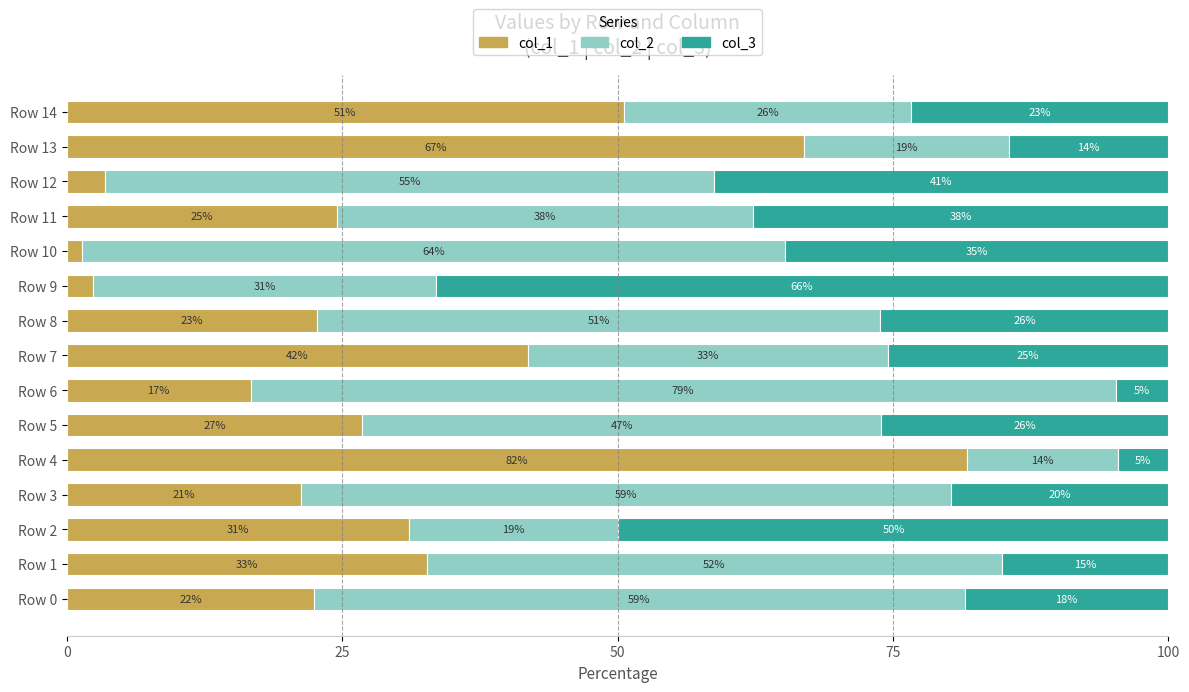

List the series in order of their peak value, lowest first.

col_3, col_2, col_1